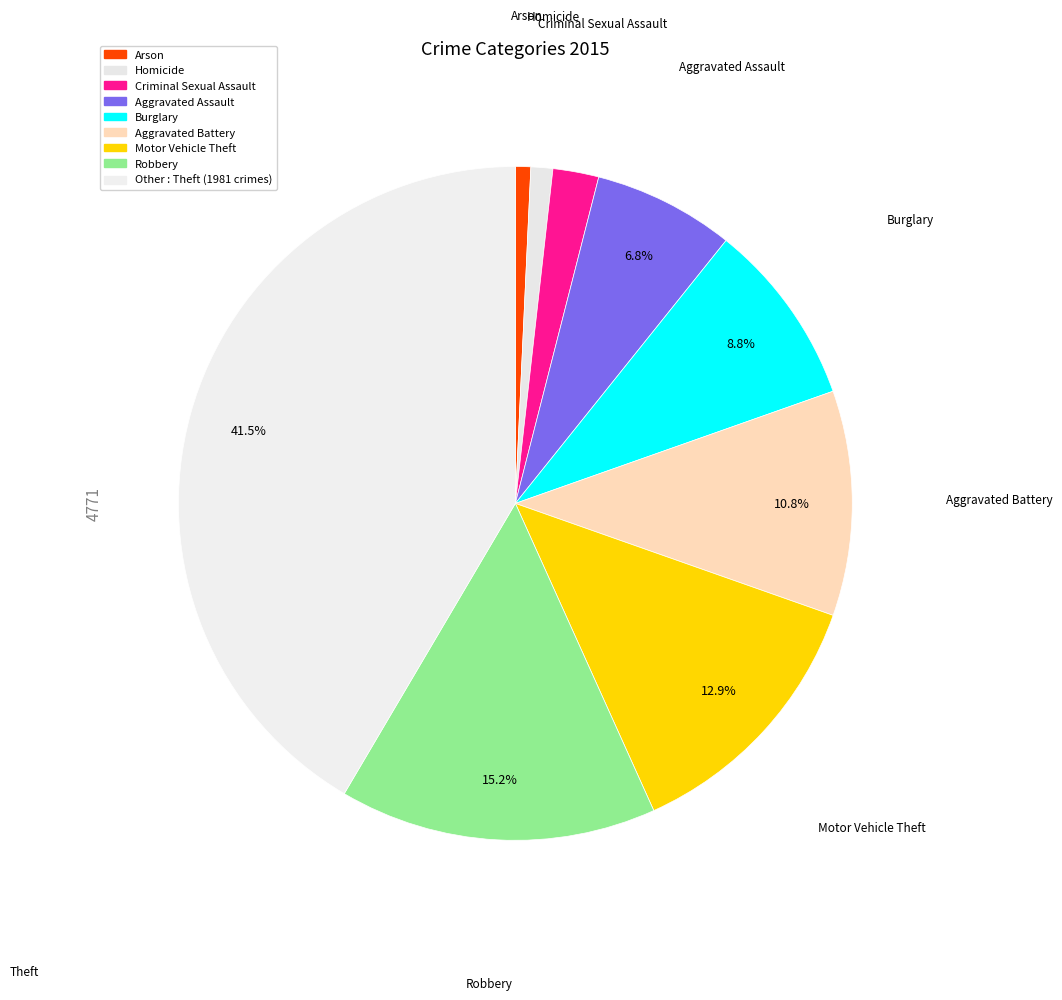

How many segments does this pie chart have?

9